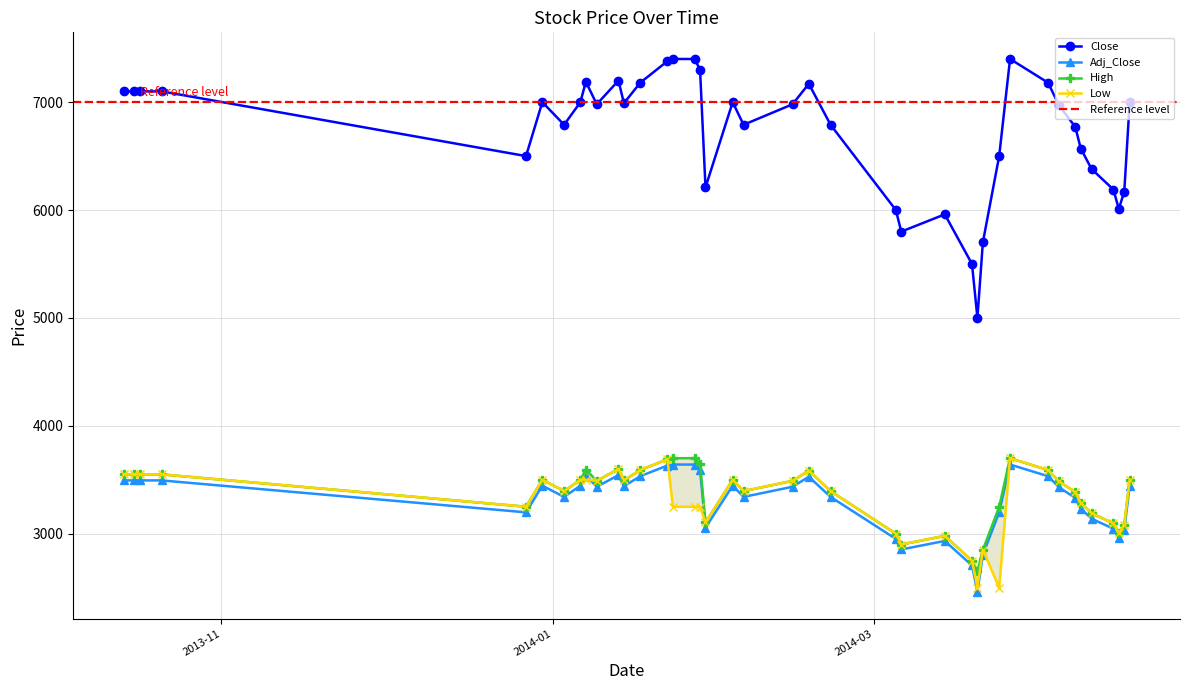

At which category does Low reach its first local valley?

2013-12-27